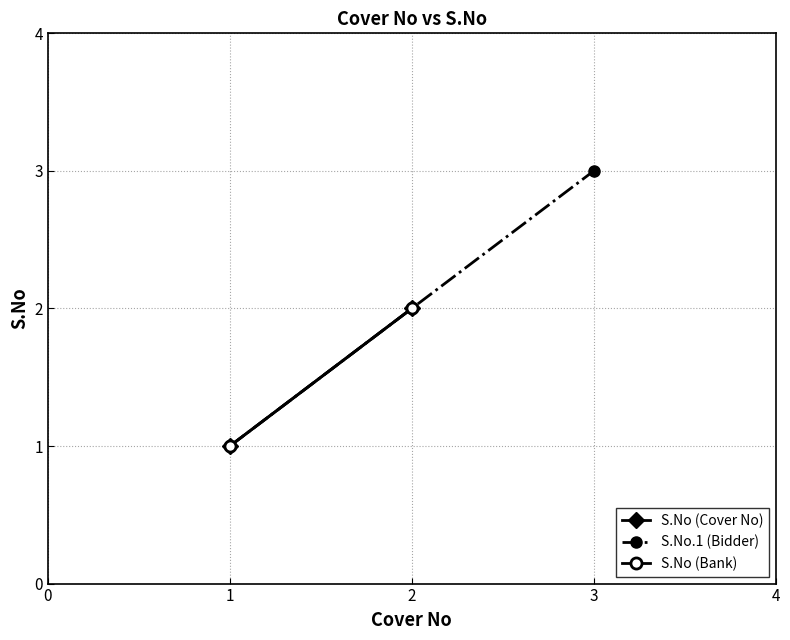

Is the value of S.No (Cover 2) at 1.0 greater than the value of S.No (Cover 1) at 3.0?

No